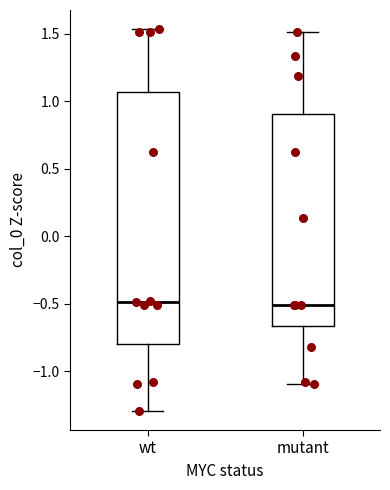

Reading left to right, read every box against the y-axis: the position of its median line, the range the box covers, and the ends of its whiskers. The values are not printed on the chart, so give them approximately, as read against the axis.

wt: median -0.50, box -0.80 to 1.05, whiskers -1.30 to 1.55
mutant: median -0.50, box -0.65 to 0.90, whiskers -1.10 to 1.50